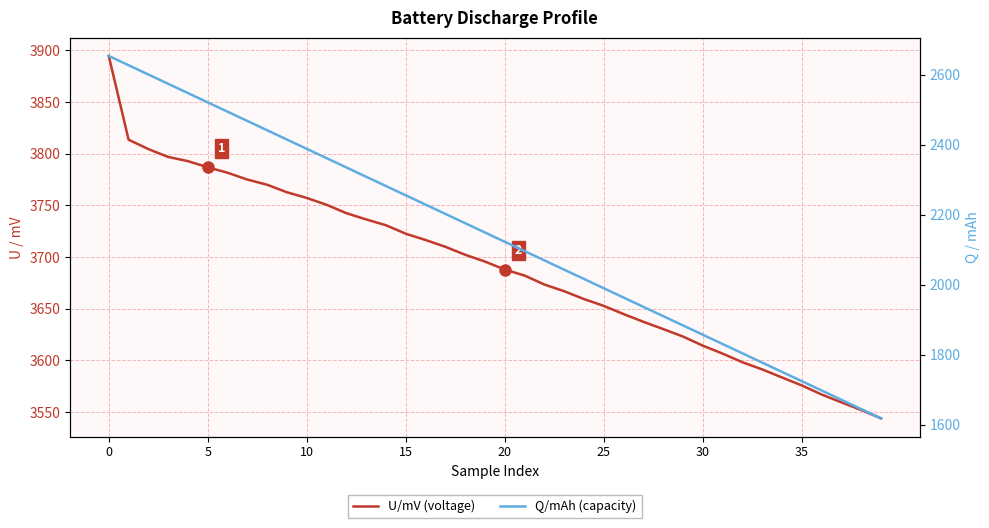

How many values in the U/mV (voltage) series exceed 3695?

20